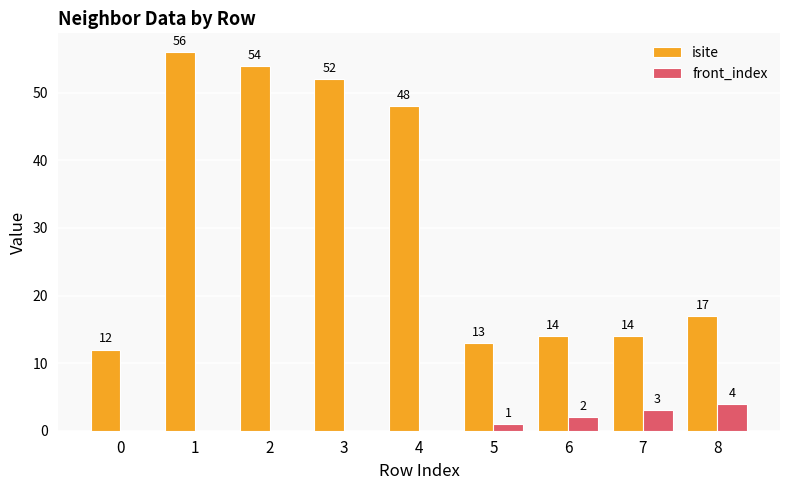

Reading left to right, what are all the values shown in this chart?

isite: 0=12	1=56	2=54	3=52	4=48	5=13	6=14	7=14	8=17
front_index: 0=0	1=0	2=0	3=0	4=0	5=1	6=2	7=3	8=4